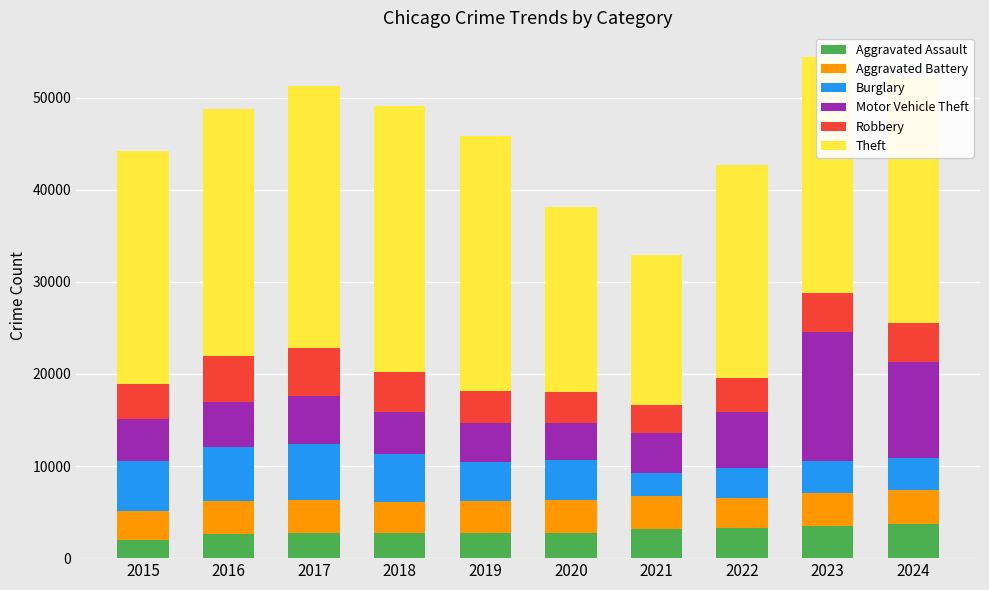

The value of Aggravated Assault at 2015 is 2008. True or false?

True